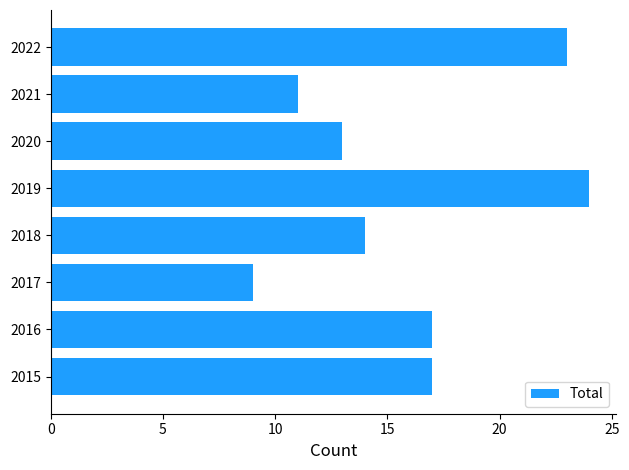

What is the approximate value at 2015, to the nearest 5?

15